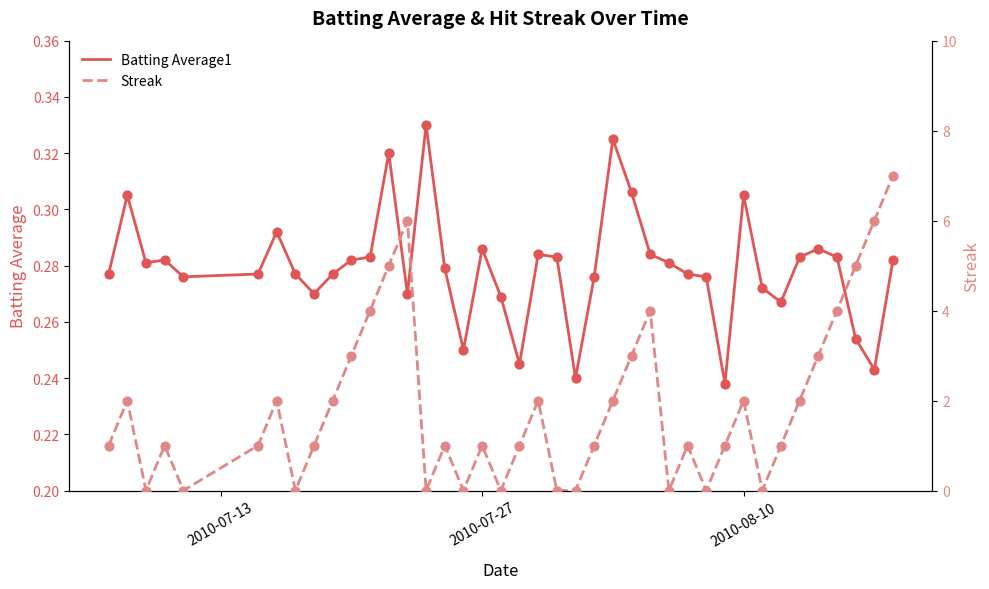

Which series has the largest Y range (max minus min)?

Streak